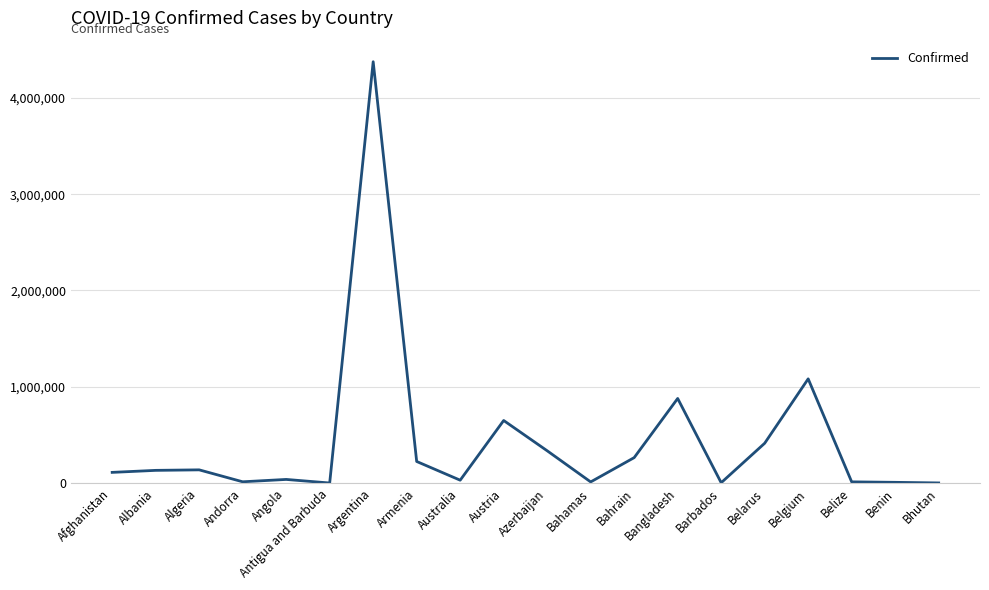

Which label corresponds to the largest value in the chart?

Argentina